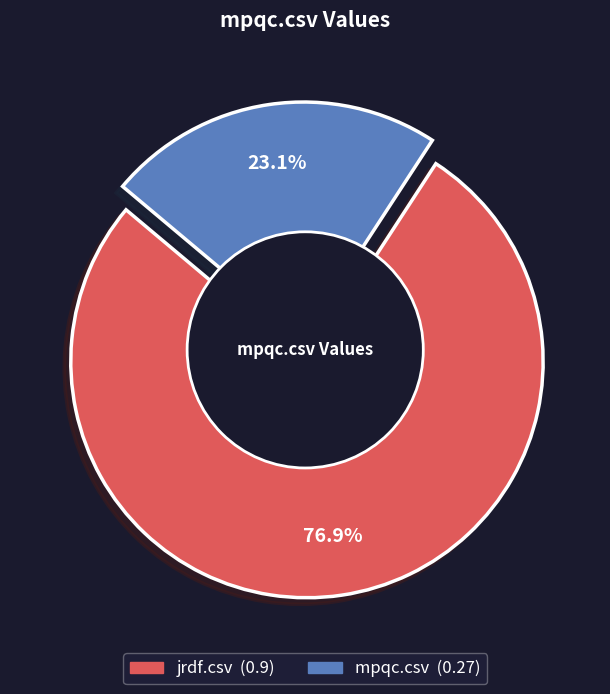

Is it true that jrdf.csv is 72% of the pie?

False